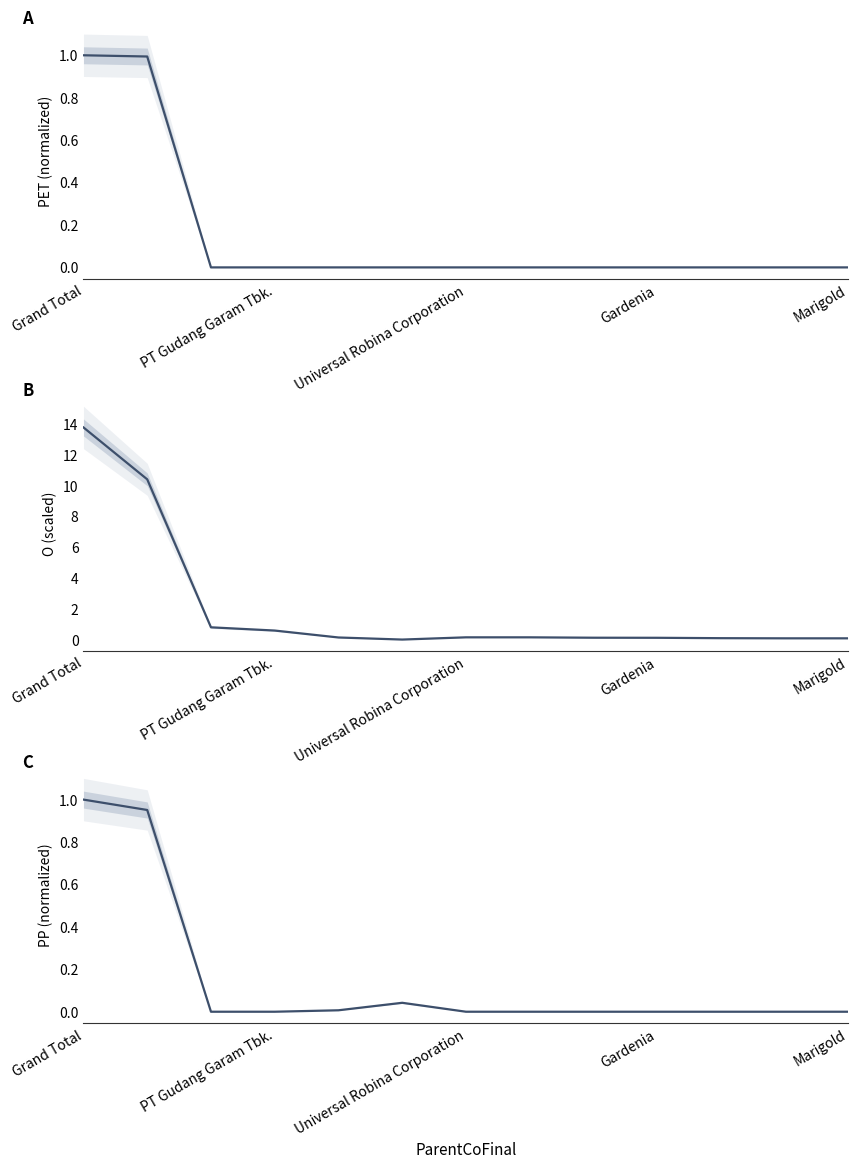

What is the sum of all PP (normalized) values?

2.0